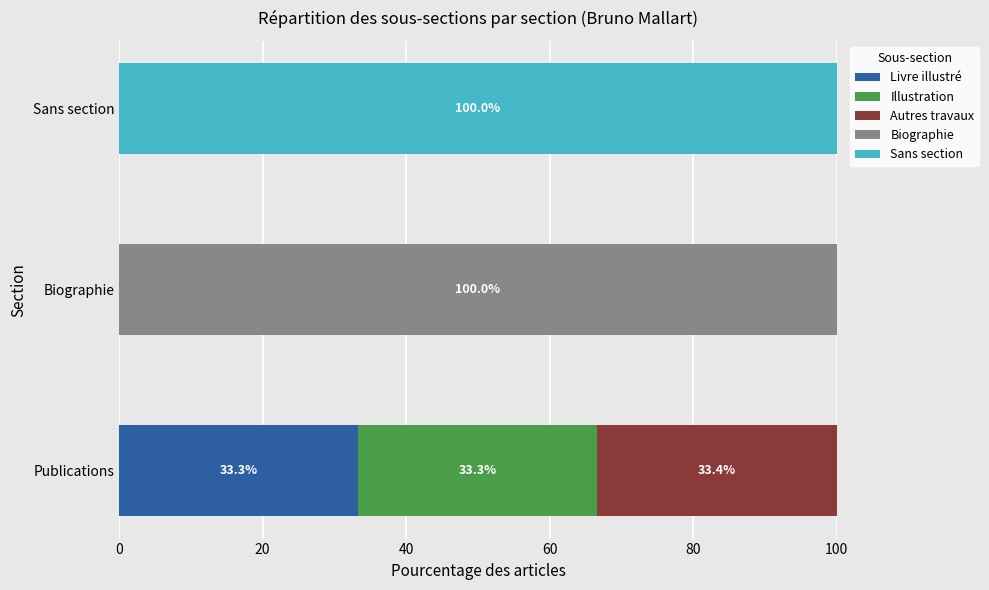

What is the maximum value for Livre illustré?

33.3